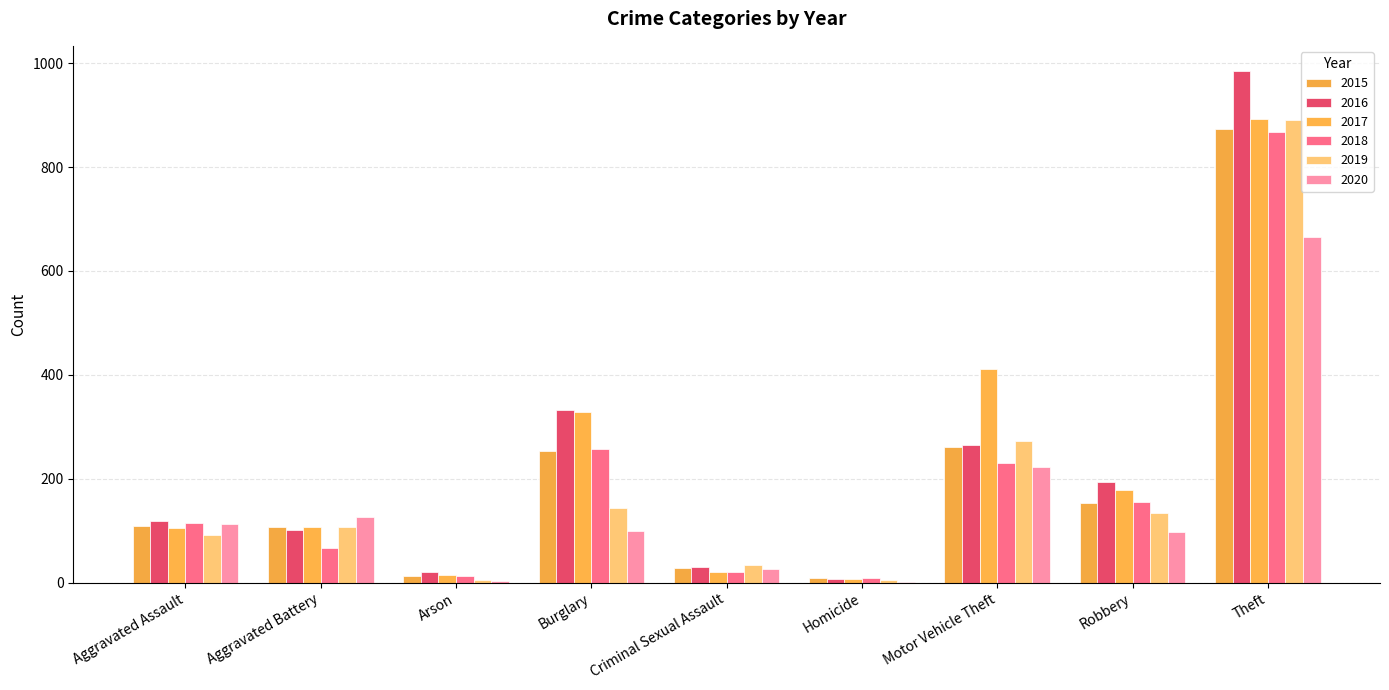

What is the value of the 2020 bar at the 6th from the left?

2